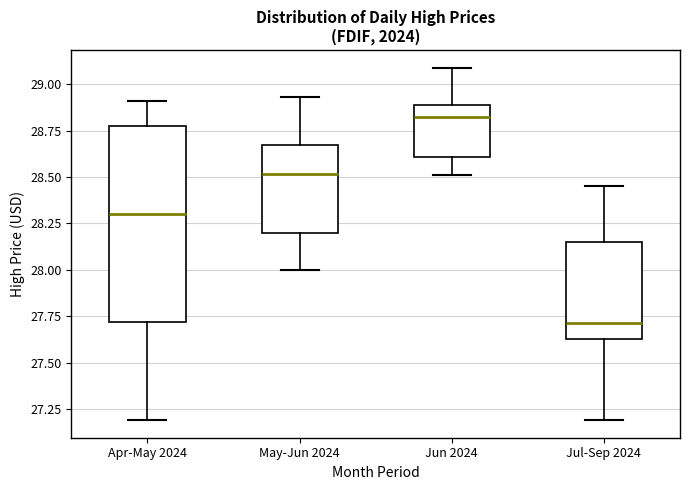

Reading left to right, read every box against the y-axis: the position of its median line, the range the box covers, and the ends of its whiskers. The values are not printed on the chart, so give them approximately, as read against the axis.

Apr-May 2024: median 28.30, box 27.70 to 28.80, whiskers 27.20 to 28.90
May-Jun 2024: median 28.50, box 28.20 to 28.65, whiskers 28.00 to 28.95
Jun 2024: median 28.85, box 28.60 to 28.90, whiskers 28.50 to 29.10
Jul-Sep 2024: median 27.70, box 27.65 to 28.15, whiskers 27.20 to 28.45